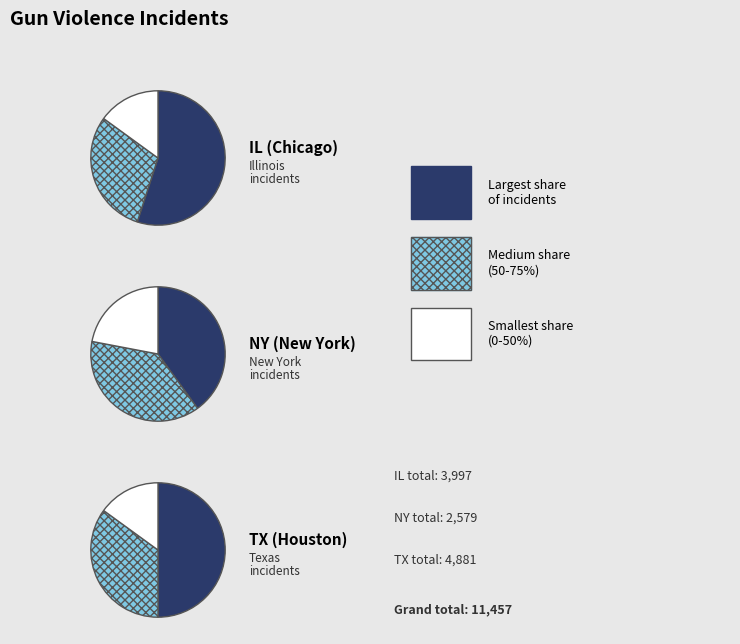

Which series has the widest spread of values?

IL